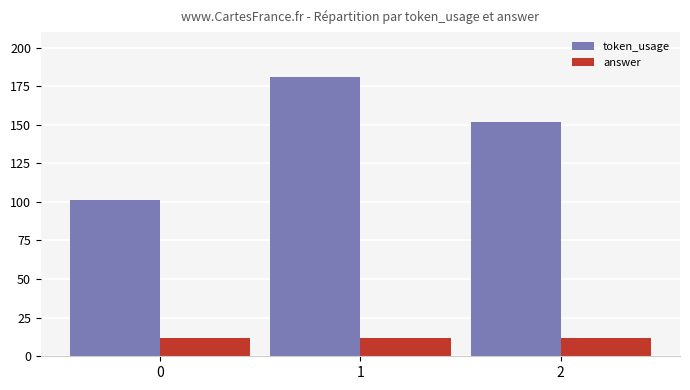

What is the sum of all token_usage values?

434